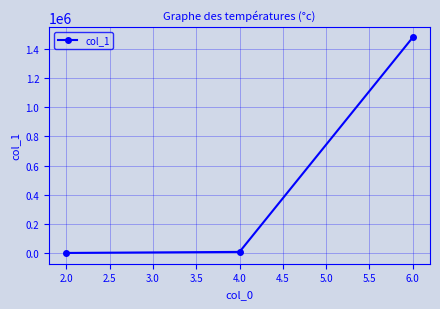

How many series are shown in this chart?

1